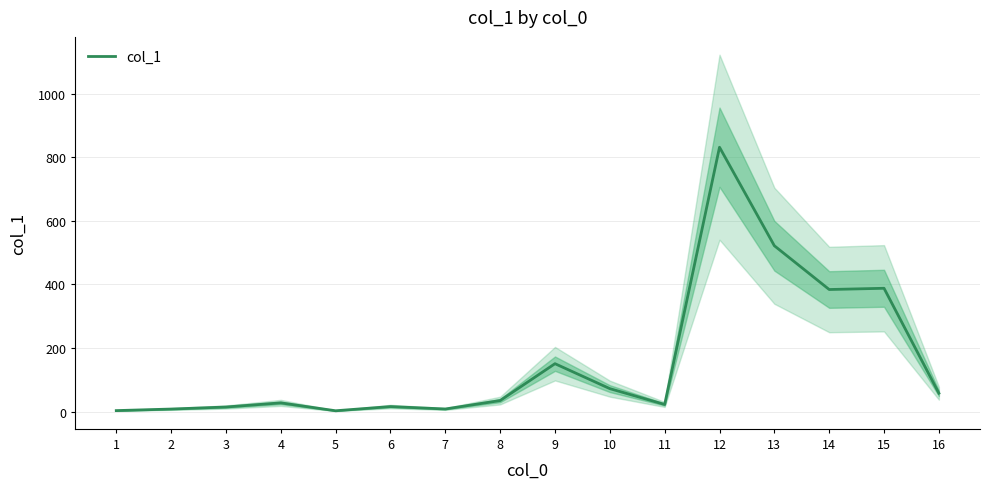

What is the difference between the maximum and minimum values?

829.0